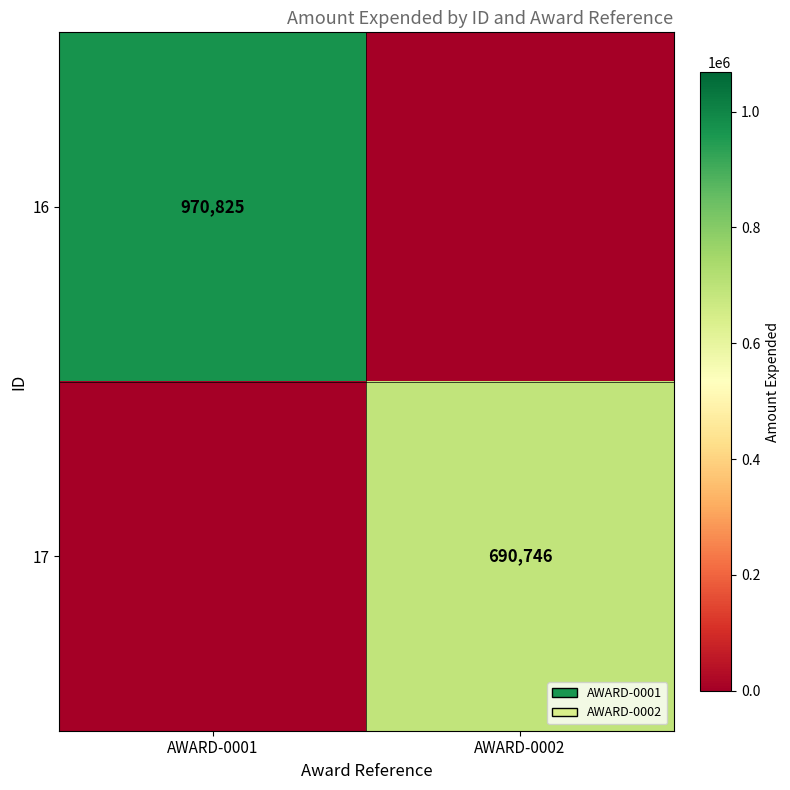

True or false: 17 has a value of 208229 at AWARD-0002.

False